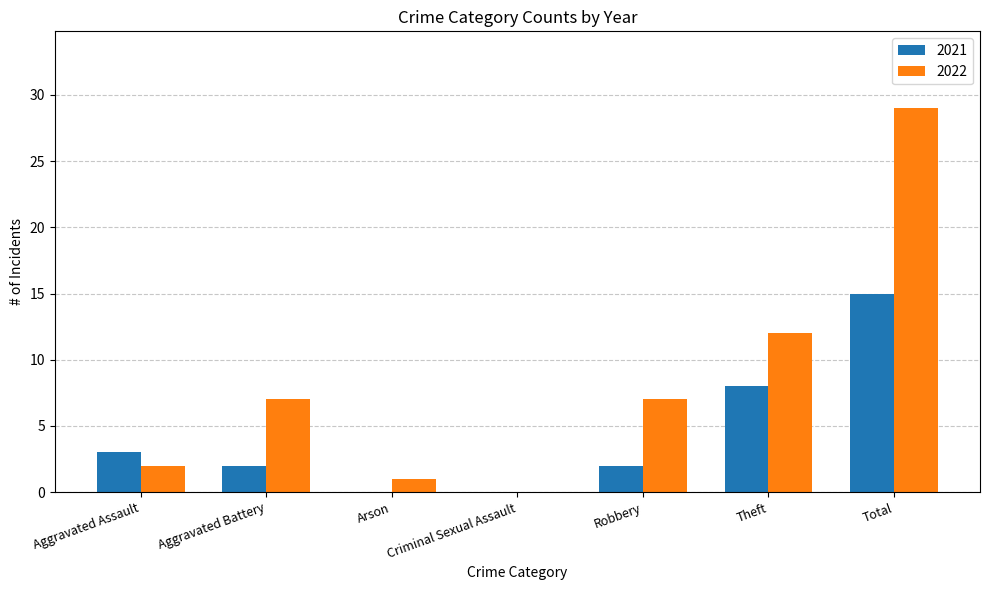

Reading right to left, list all the values displayed in this chart.

2021: 15	8	2	0	0	2	3
2022: 29	12	7	0	1	7	2